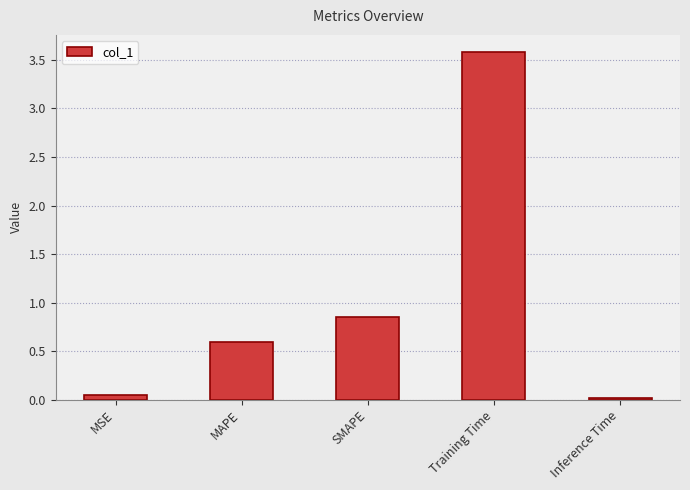

What position from the left is SMAPE?

3